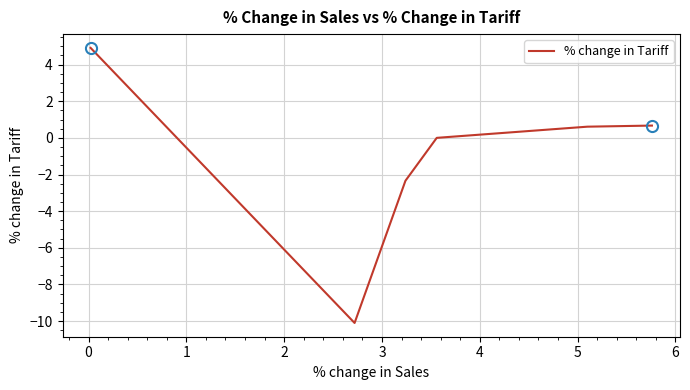

How many interior local valleys (lower than both neighbors) does the data have?

1